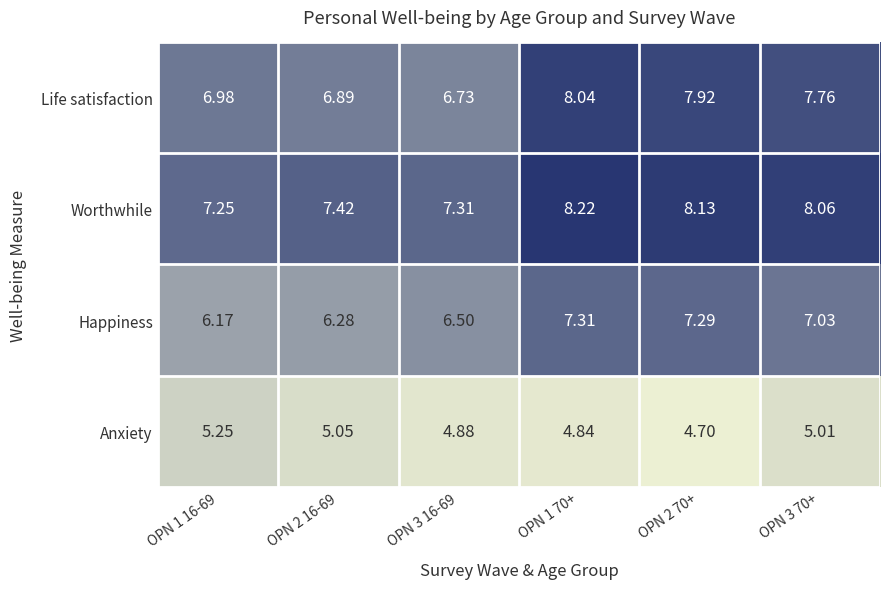

How many data points does each series have?

6